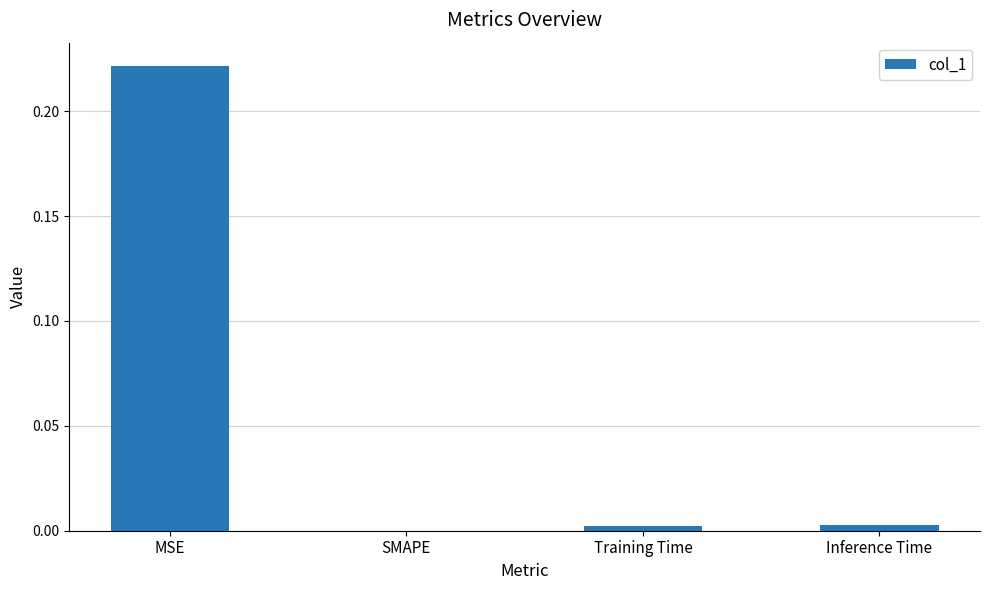

Which has a higher value, MSE or Inference Time?

MSE